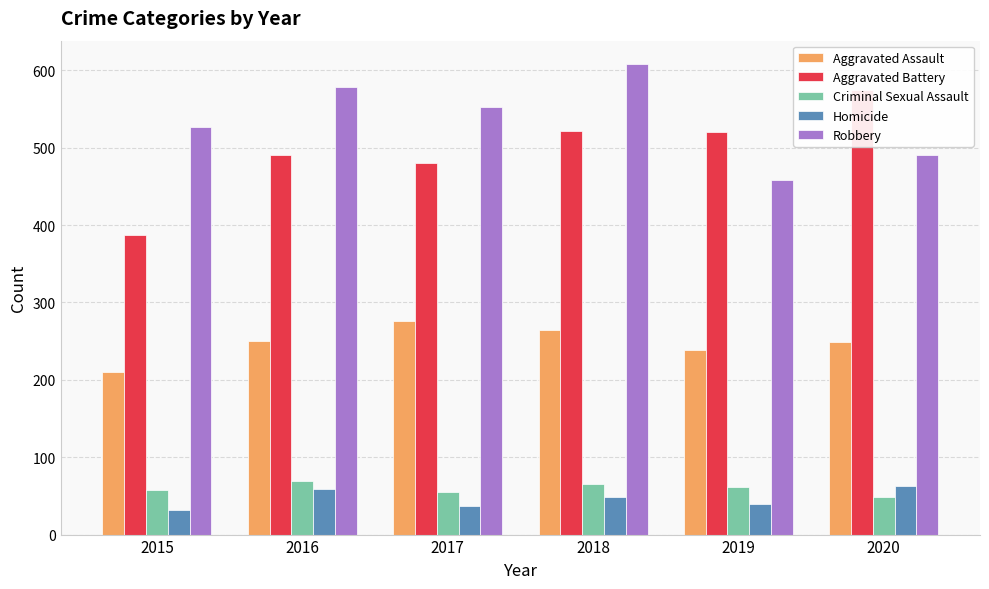

How many Aggravated Assault values are between 238 and 265?

4